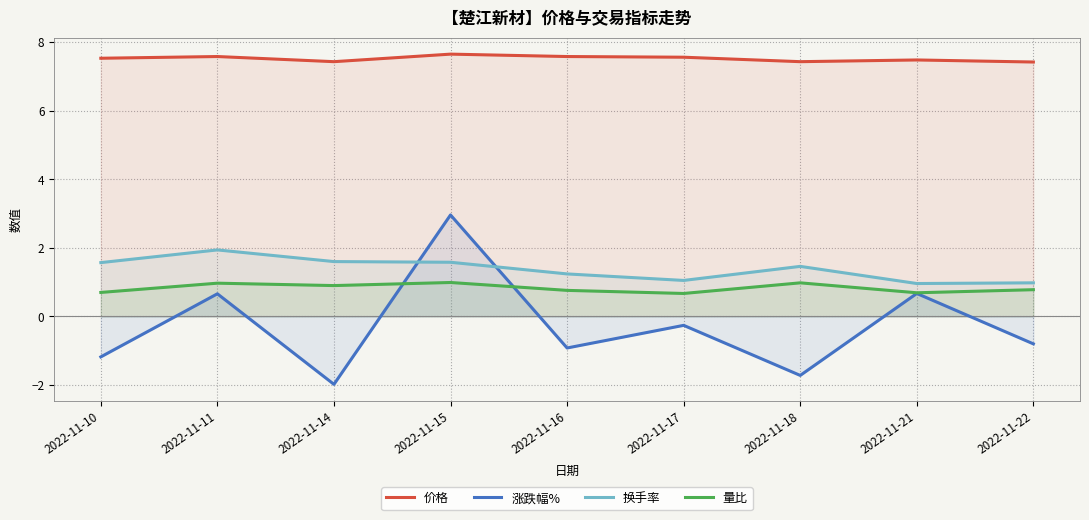

At which category does 价格 reach its first local peak?

2022-11-11